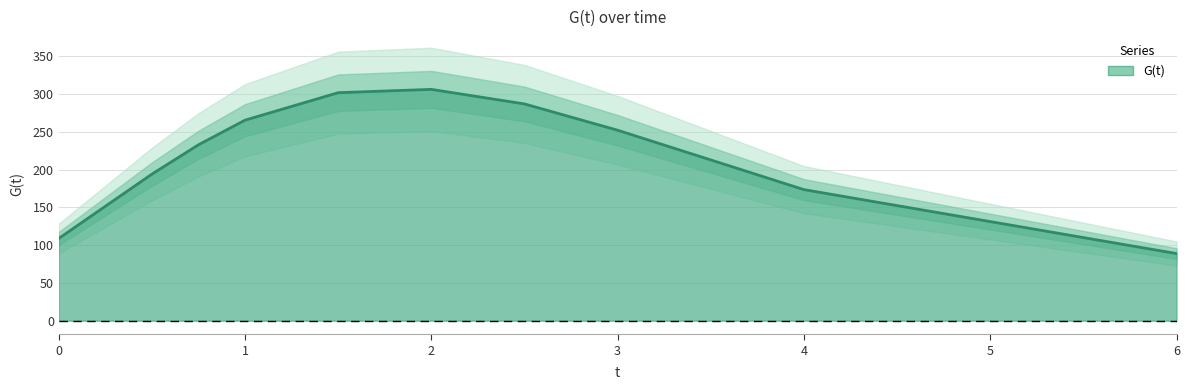

What is the label of the 9th point from the left?

4.0